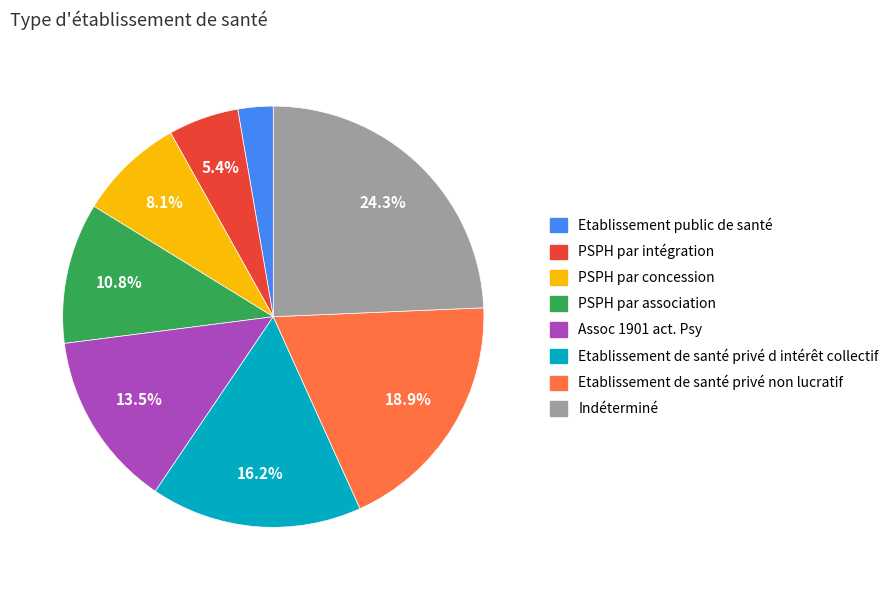

True or false: PSPH par association accounts for 5% of the total.

False